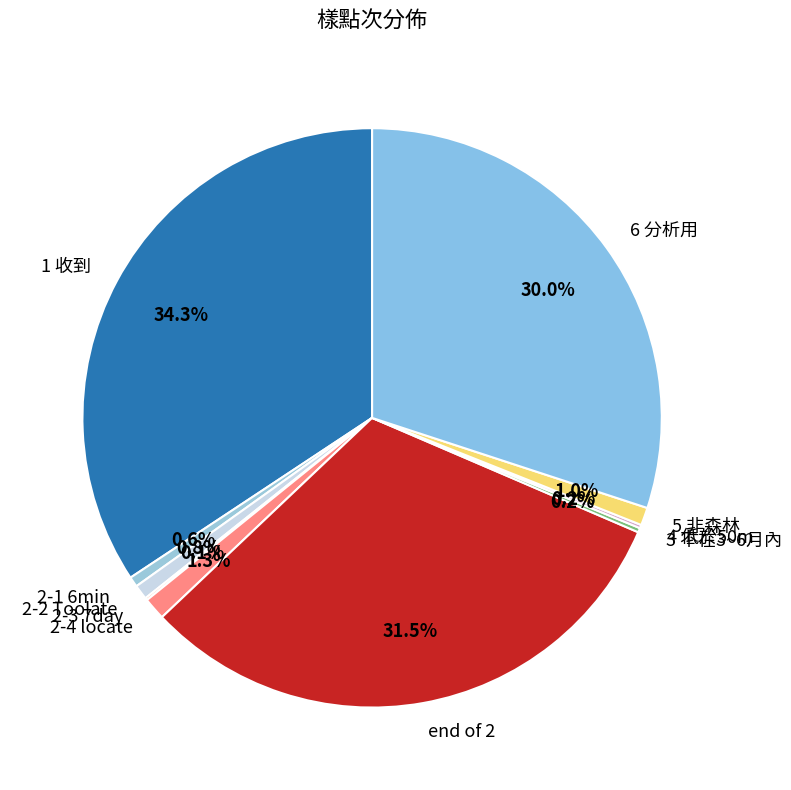

What percentage do 6 分析用 and end of 2 together represent?

61.5%